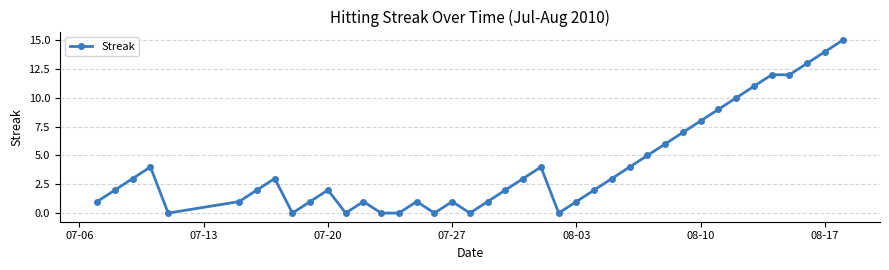

What is the sum of all values?

164